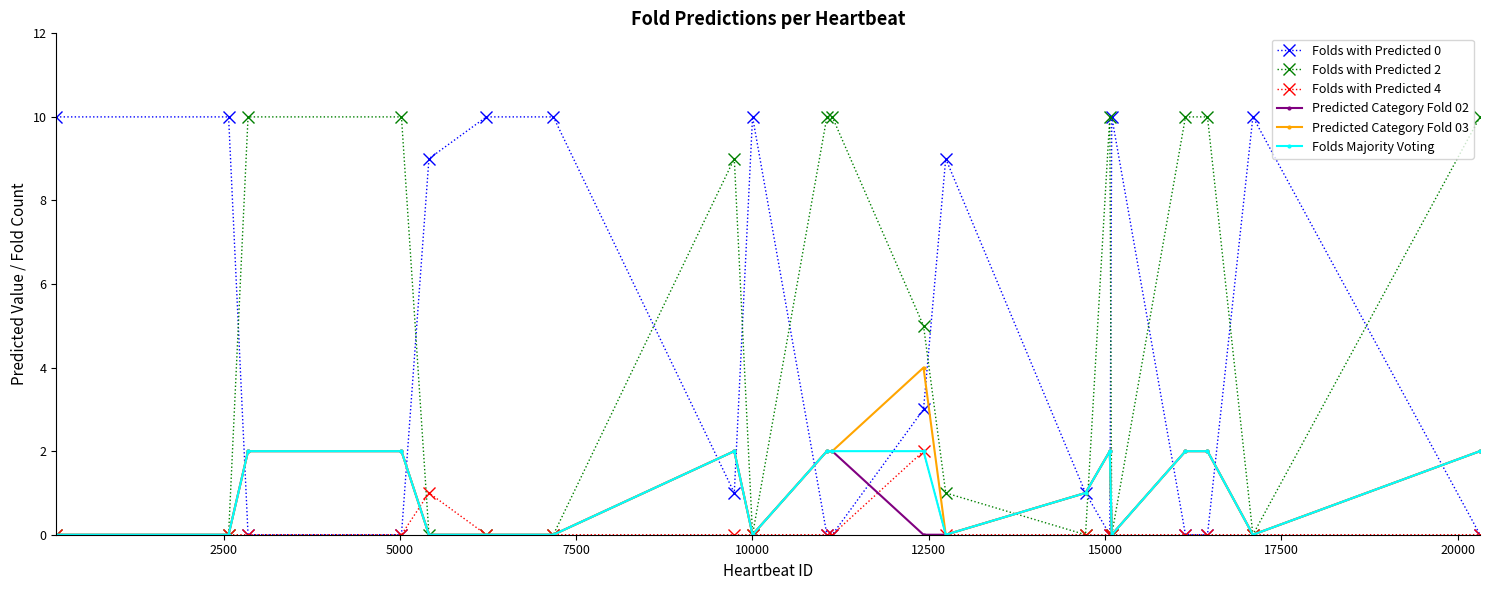

What is the greatest value displayed?

10